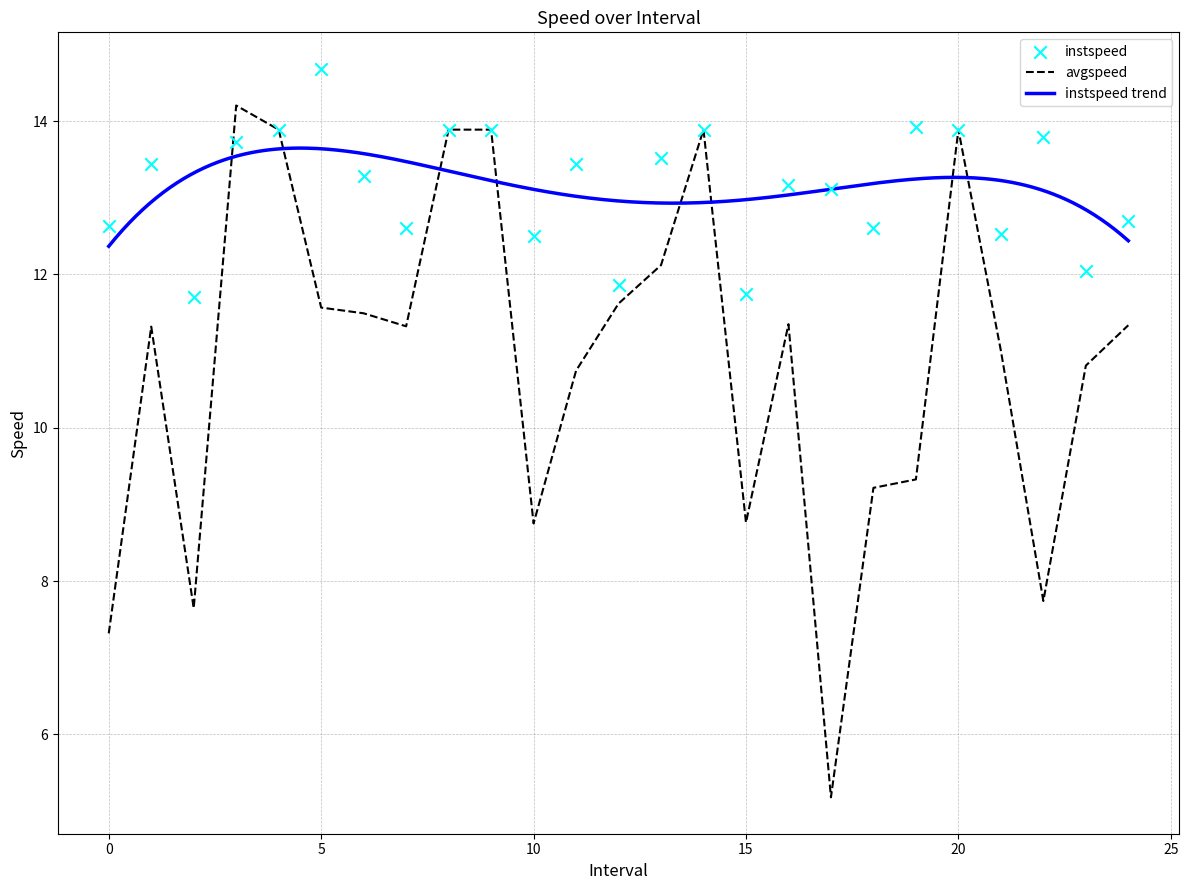

Which series reaches the minimum Y coordinate?

avgspeed